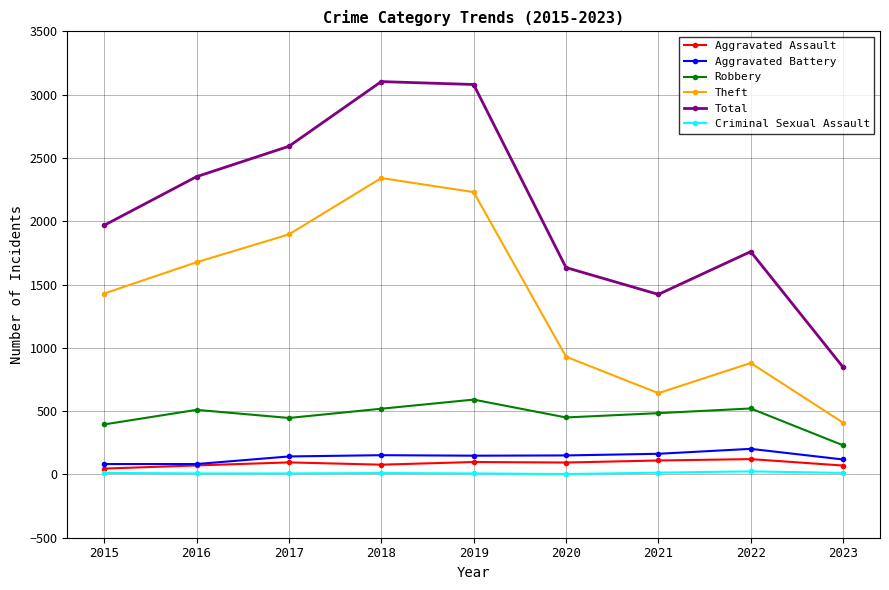

True or false: Aggravated Assault and Total intersect in this chart.

False